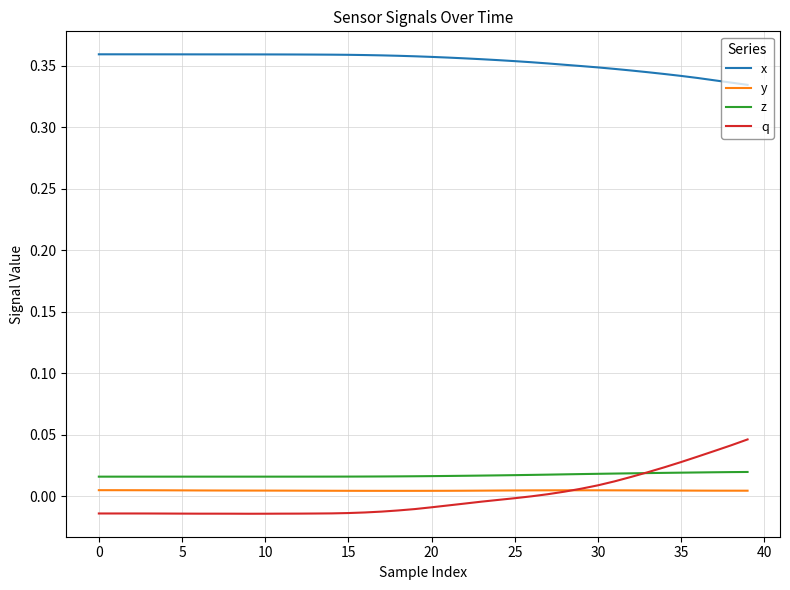

Which series has the largest range (max minus min)?

q